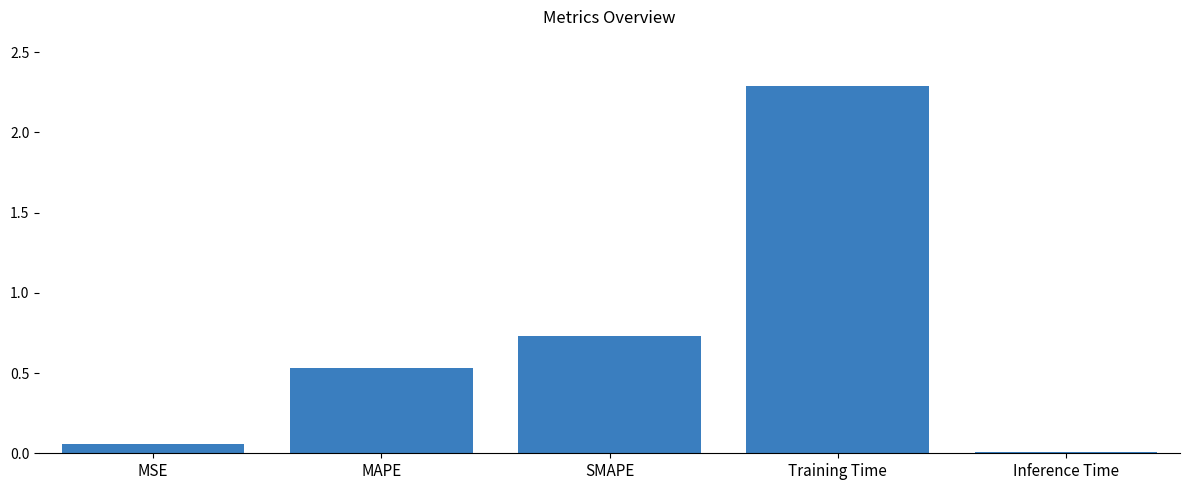

What is the change in value from SMAPE to Training Time?

+1.6